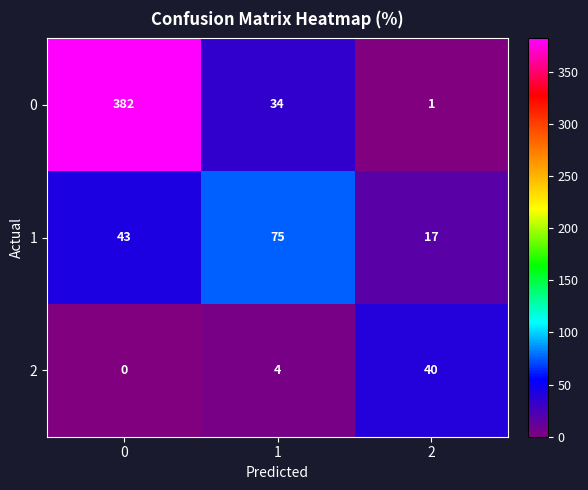

Between 0 and 2, which series saw the biggest shift?

0